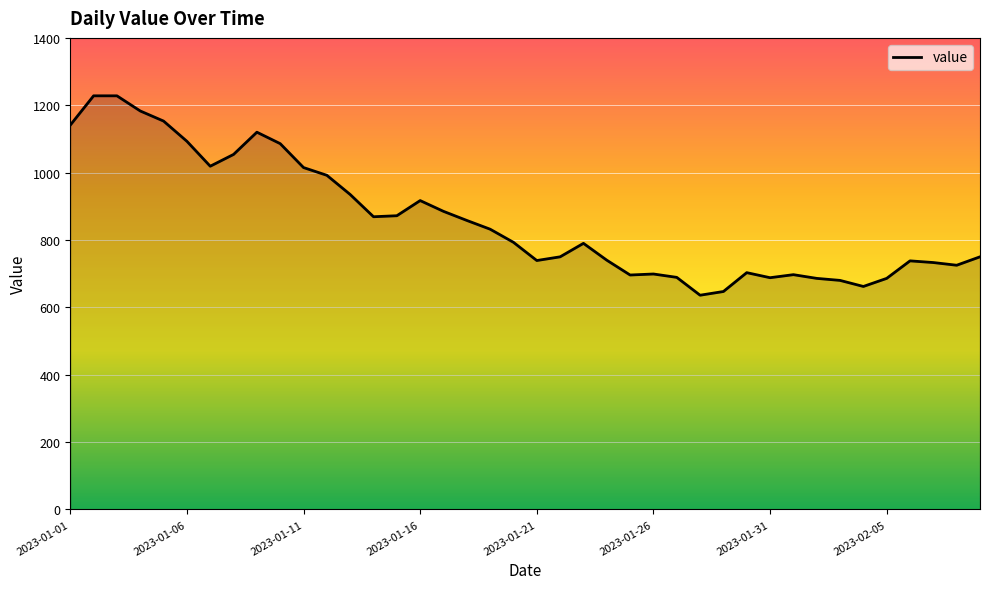

What is the minimum value shown in the chart?

636